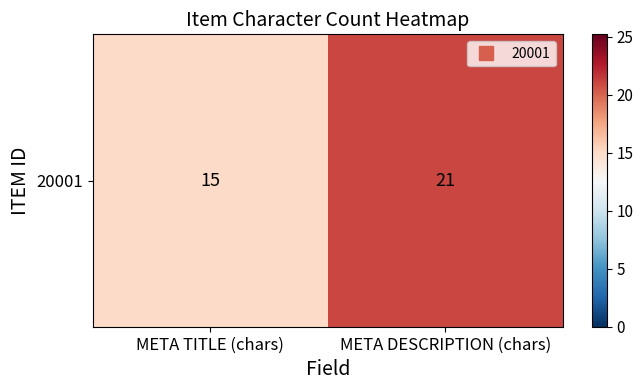

At which category does the chart reach its minimum across all series?

META TITLE (chars)